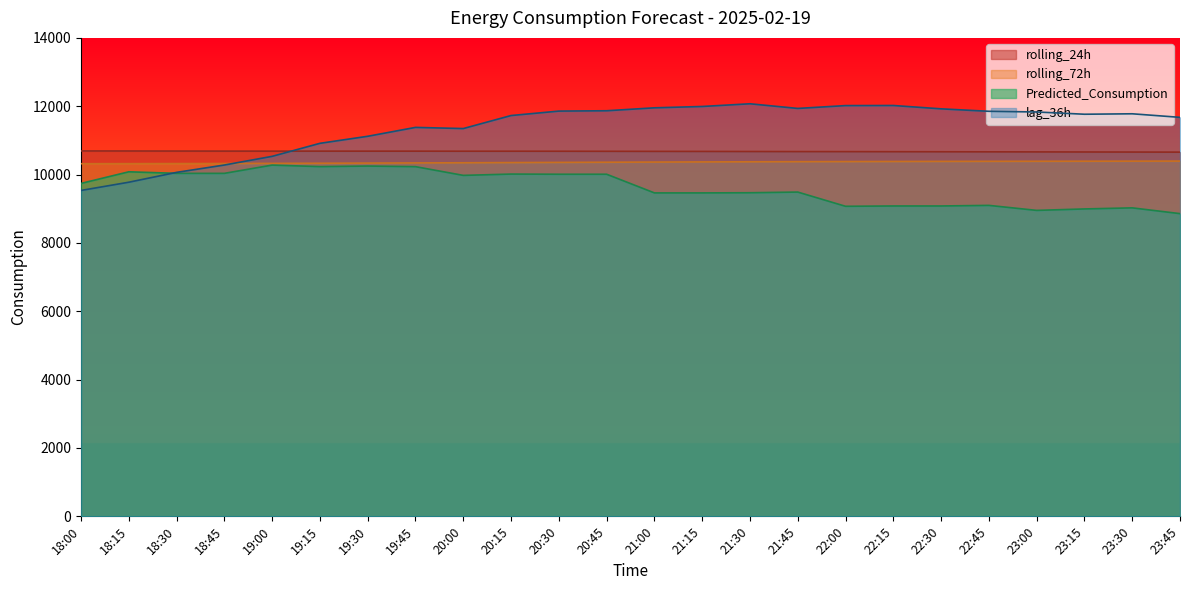

Where is rolling_72h nearest to the value 10356?

20:30